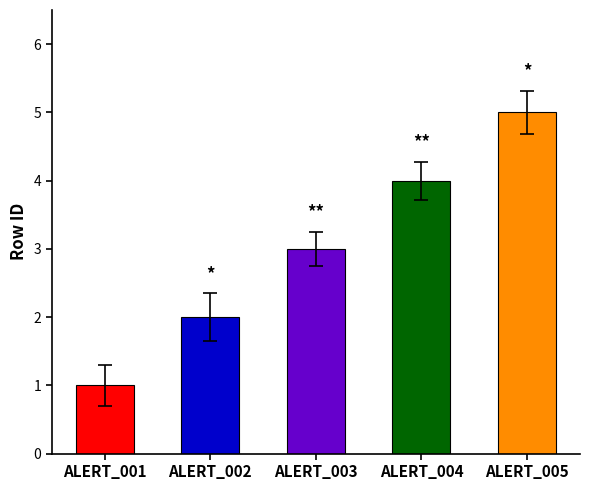

What is the change in value from ALERT_003 to ALERT_004?

+1